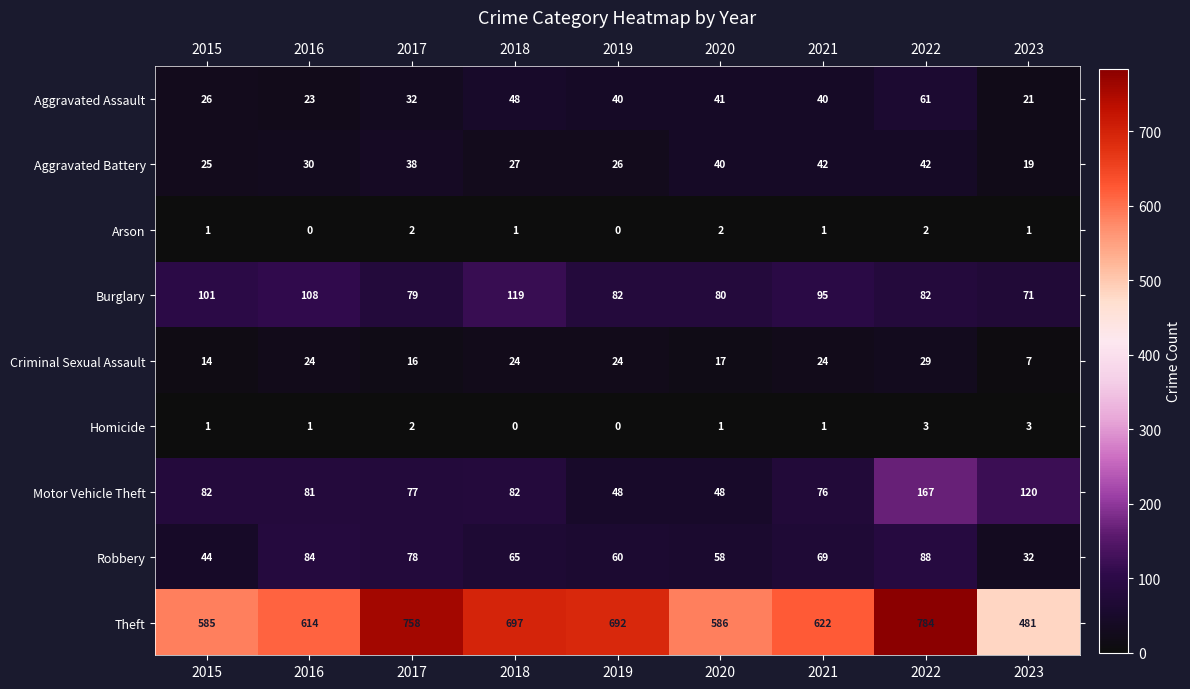

What is the total value across all series at 2022?

1258